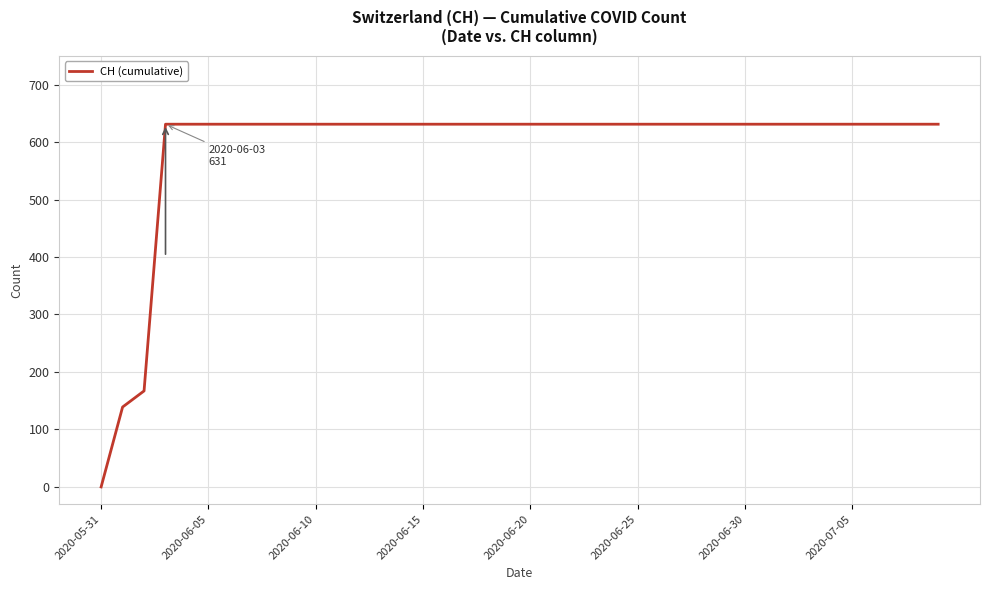

What is the difference between the maximum and minimum values?

631